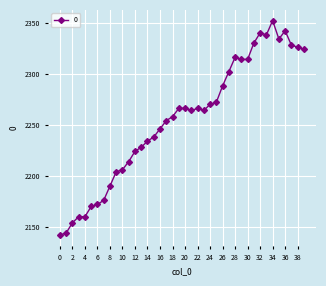

What is the value of the 26th point from the left?

2272